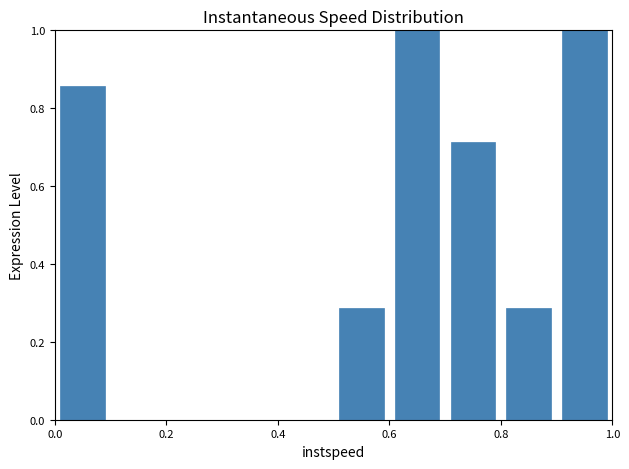

How tall is the bar that spans 0.8 to 0.9 on the x-axis? The values are not printed on the chart, so give them approximately, as read against the axis.

0.28